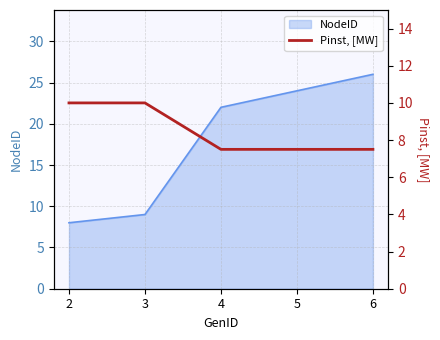

What is the highest value of the NodeID series?

26